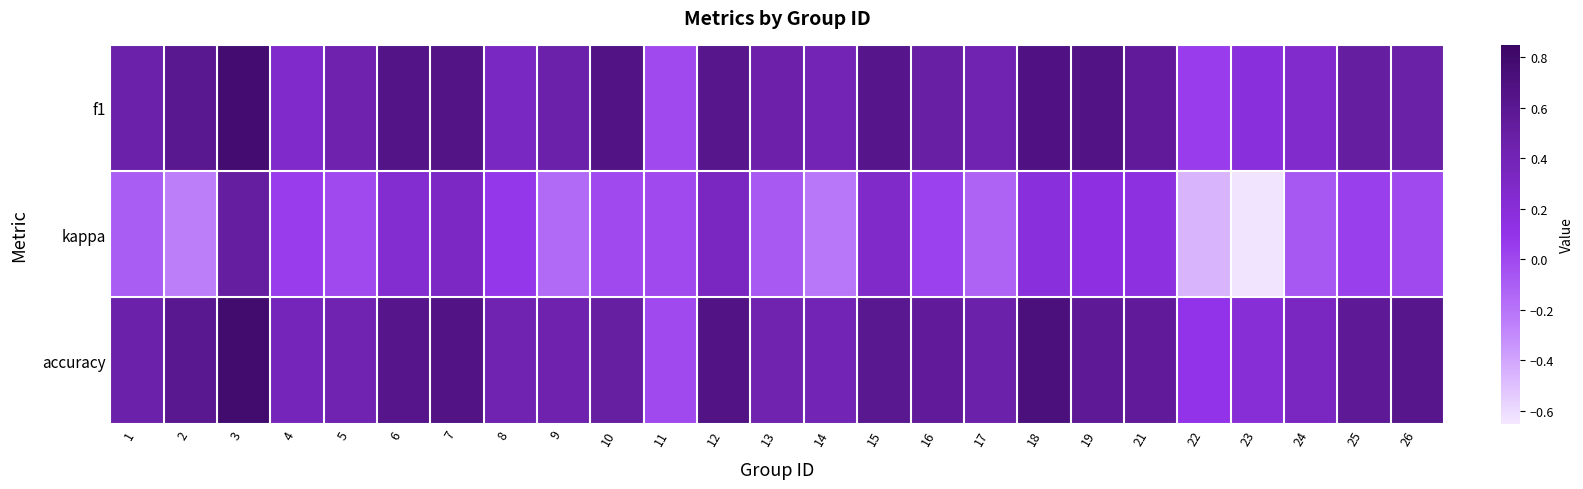

Reading left to right, what are all the values shown in this chart?

f1: 1=0.5	2=0.6	3=0.8	4=0.3	5=0.4	6=0.7	7=0.7	8=0.3	9=0.5	10=0.7	11=0.0	12=0.6	13=0.5	14=0.4	15=0.6	16=0.5	17=0.4	18=0.7	19=0.7	21=0.5	22=0.1	23=0.2	24=0.3	25=0.5	26=0.5
kappa: 1=-0.1	2=-0.2	3=0.5	4=0.1	5=0.0	6=0.2	7=0.3	8=0.1	9=-0.2	10=0.0	11=0.0	12=0.3	13=-0.1	14=-0.2	15=0.3	16=0.0	17=-0.1	18=0.2	19=0.1	21=0.2	22=-0.5	23=-0.6	24=-0.1	25=0.0	26=0.0
accuracy: 1=0.5	2=0.6	3=0.8	4=0.4	5=0.4	6=0.6	7=0.7	8=0.4	9=0.4	10=0.5	11=0.0	12=0.7	13=0.4	14=0.4	15=0.6	16=0.5	17=0.5	18=0.7	19=0.6	21=0.5	22=0.1	23=0.2	24=0.3	25=0.6	26=0.6